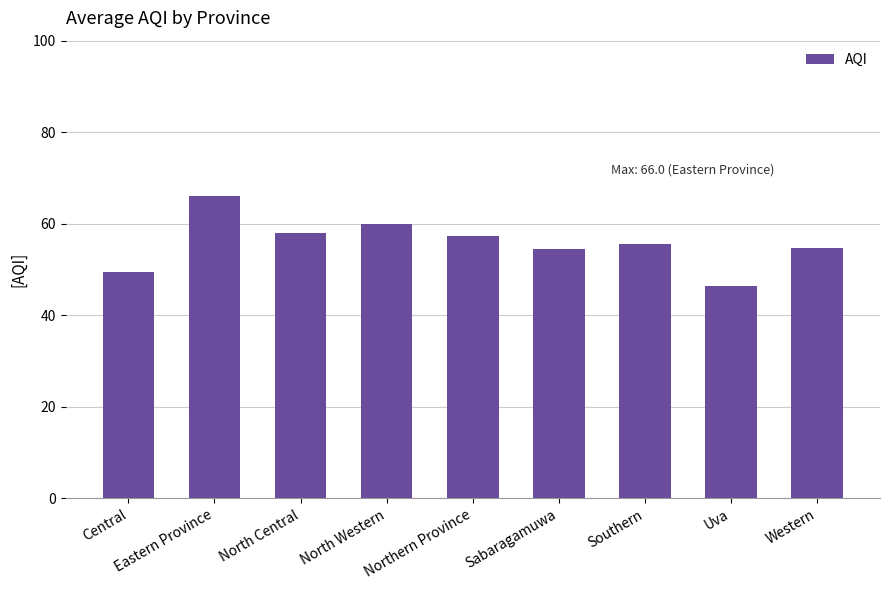

What is the ratio of the value at Uva to the value at Central?

0.9